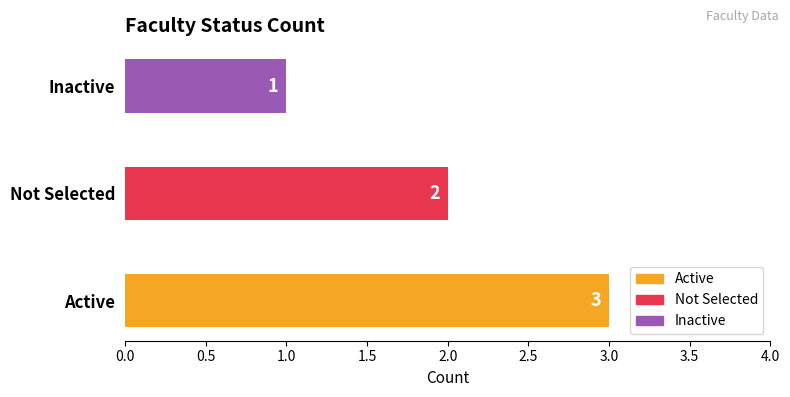

Rank the categories by value from lowest to highest.

Inactive, Not Selected, Active